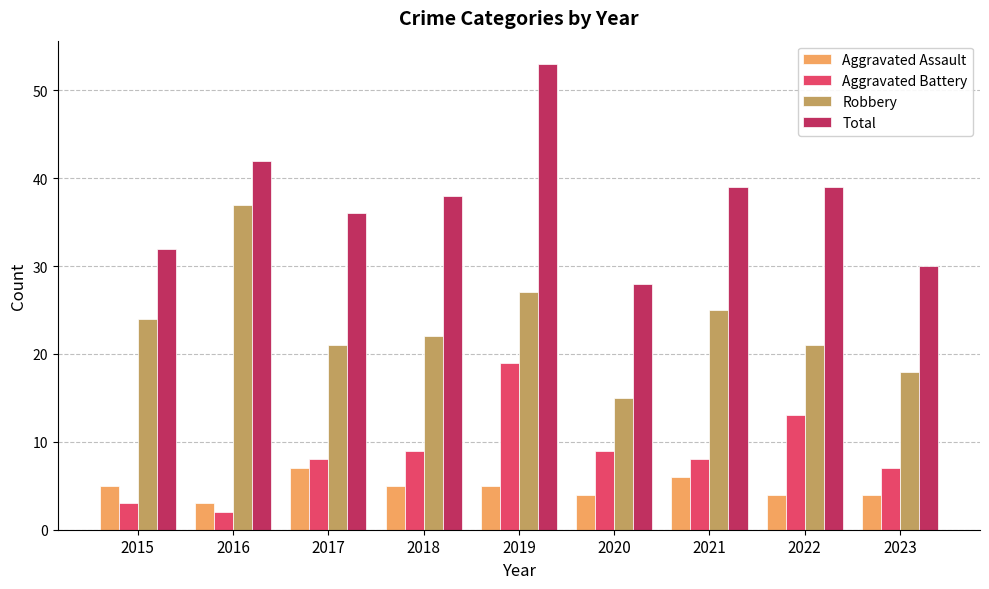

At how many categories does at least one series exceed 26?

9